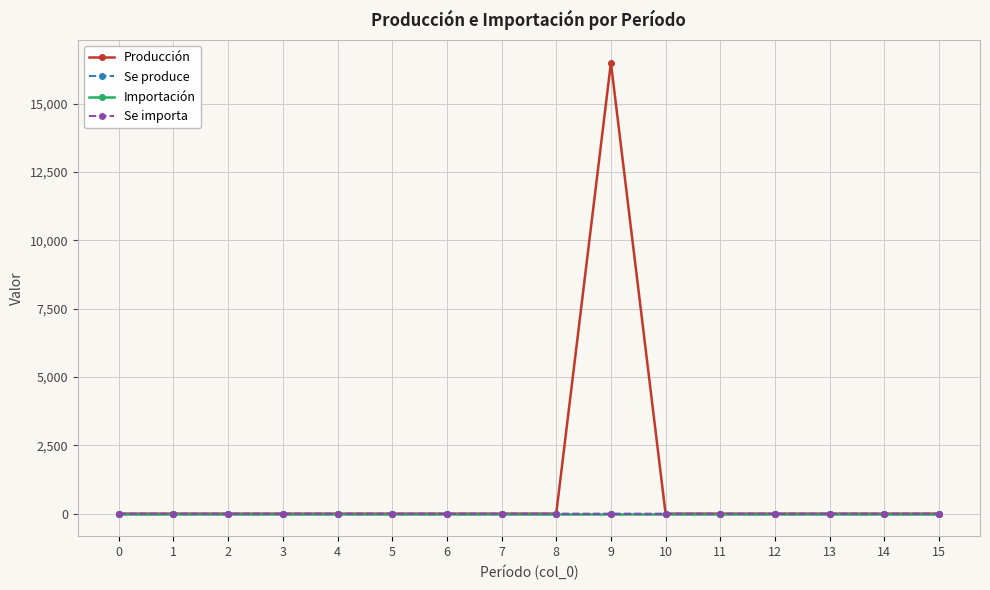

Does the chart have visible grid lines?

Yes